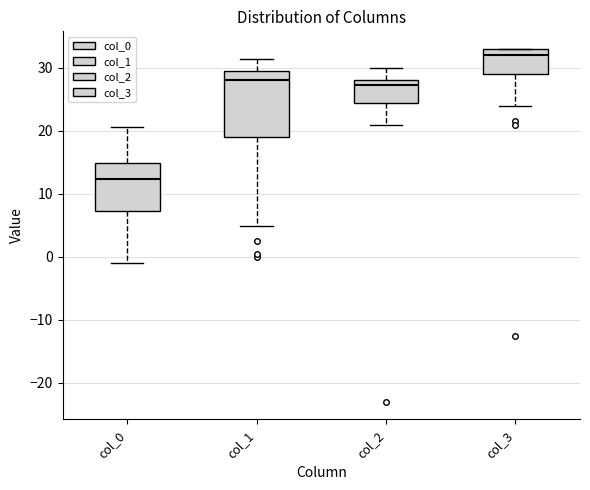

Which box has the highest median line?

col_3